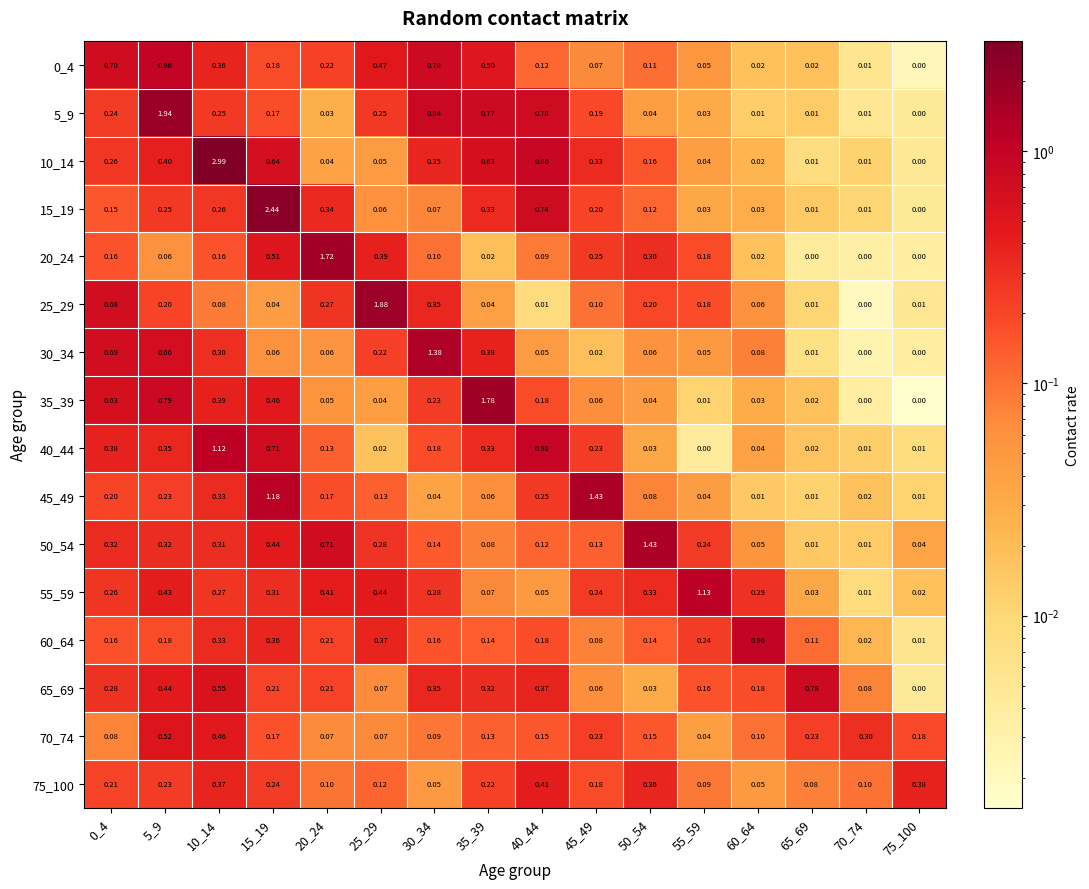

Is the value of 10_14 at 50_54 greater than the value of 55_59 at 40_44?

Yes